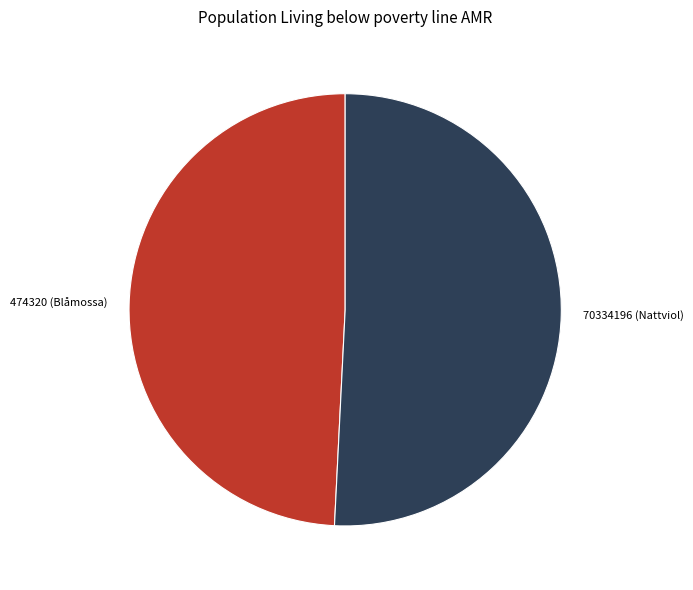

Which category accounts for the majority?

70334196 (Nattviol)